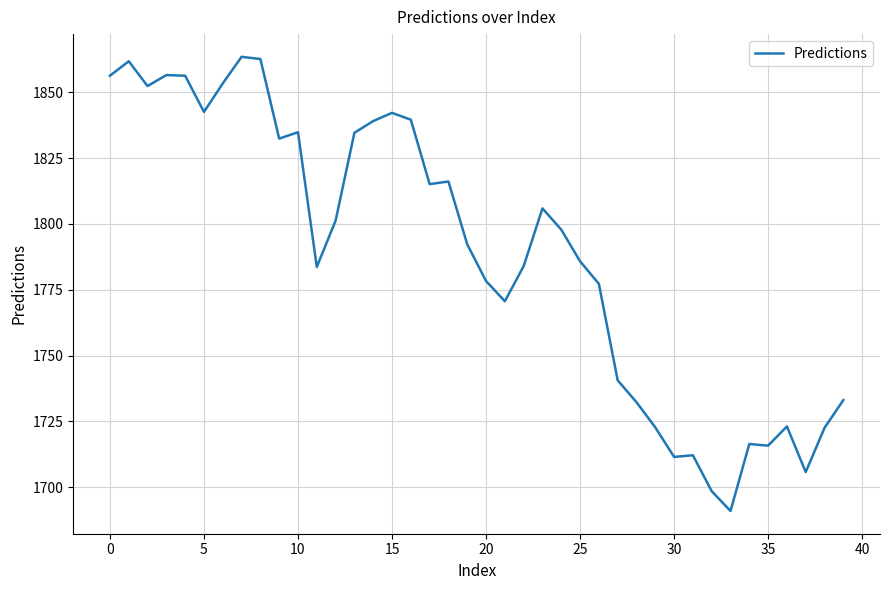

What is the minimum value shown in the chart?

1691.0